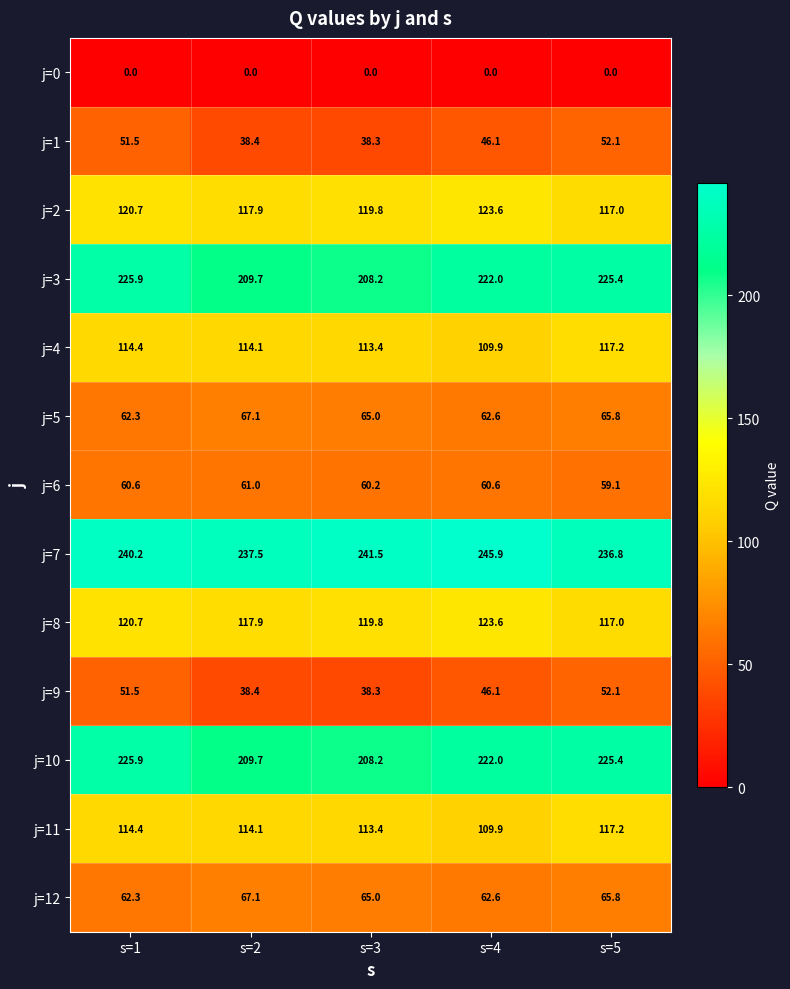

What is the average value of the j=9 series?

45.3